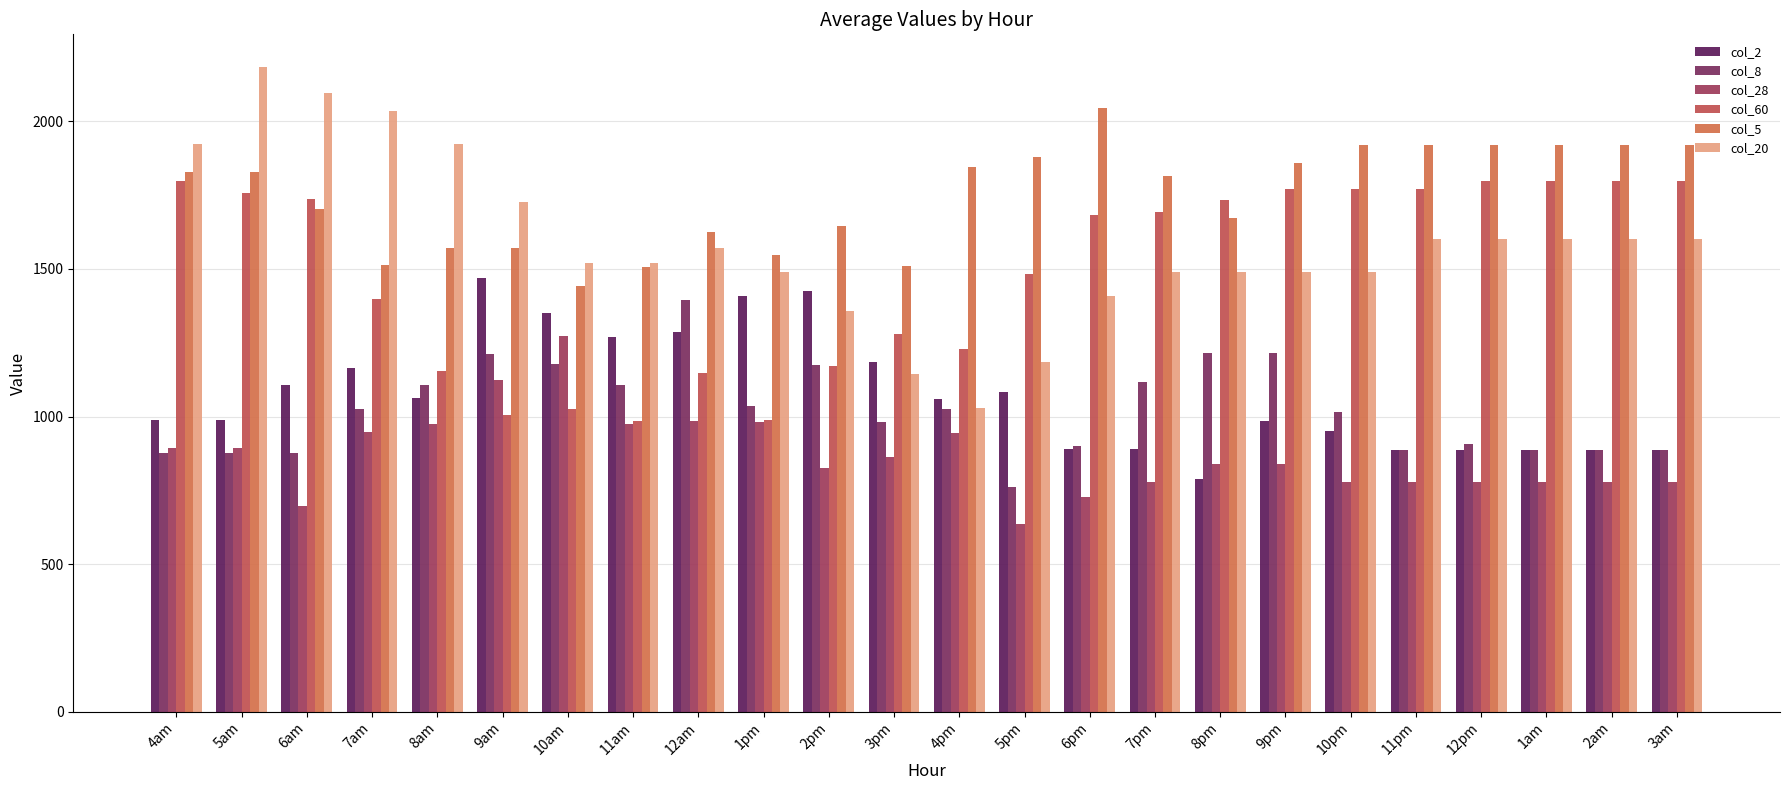

List the labels in order of col_8 value, largest first.

12am, 8pm, 9pm, 9am, 10am, 2pm, 7pm, 8am, 11am, 1pm, 7am, 4pm, 10pm, 3pm, 12pm, 6pm, 11pm, 1am, 2am, 3am, 6am, 4am, 5am, 5pm